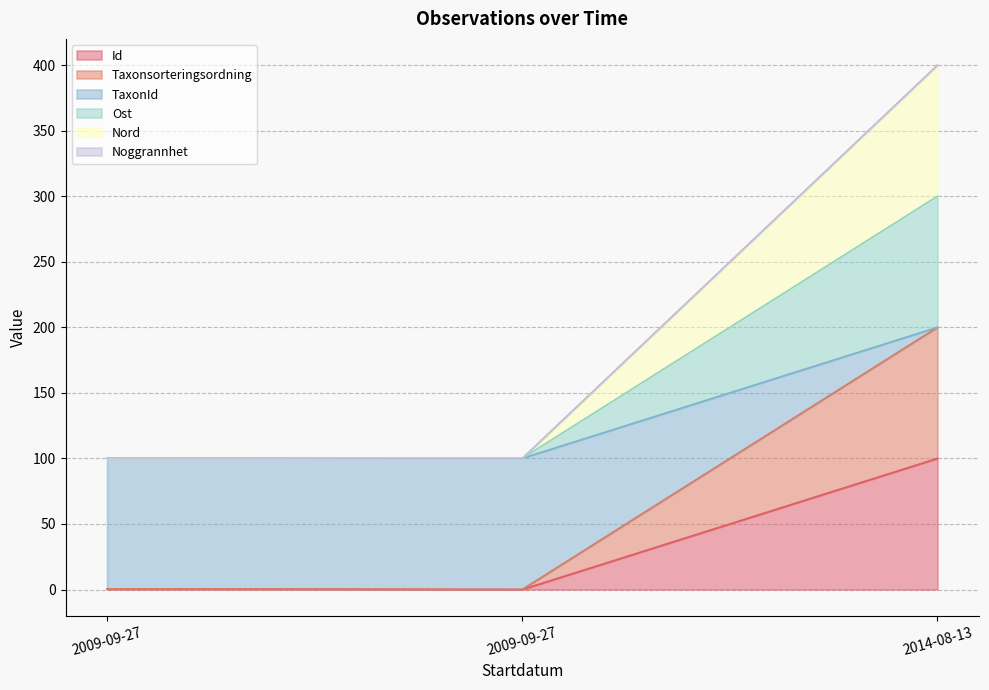

Does the chart display data point markers on the line(s)?

No